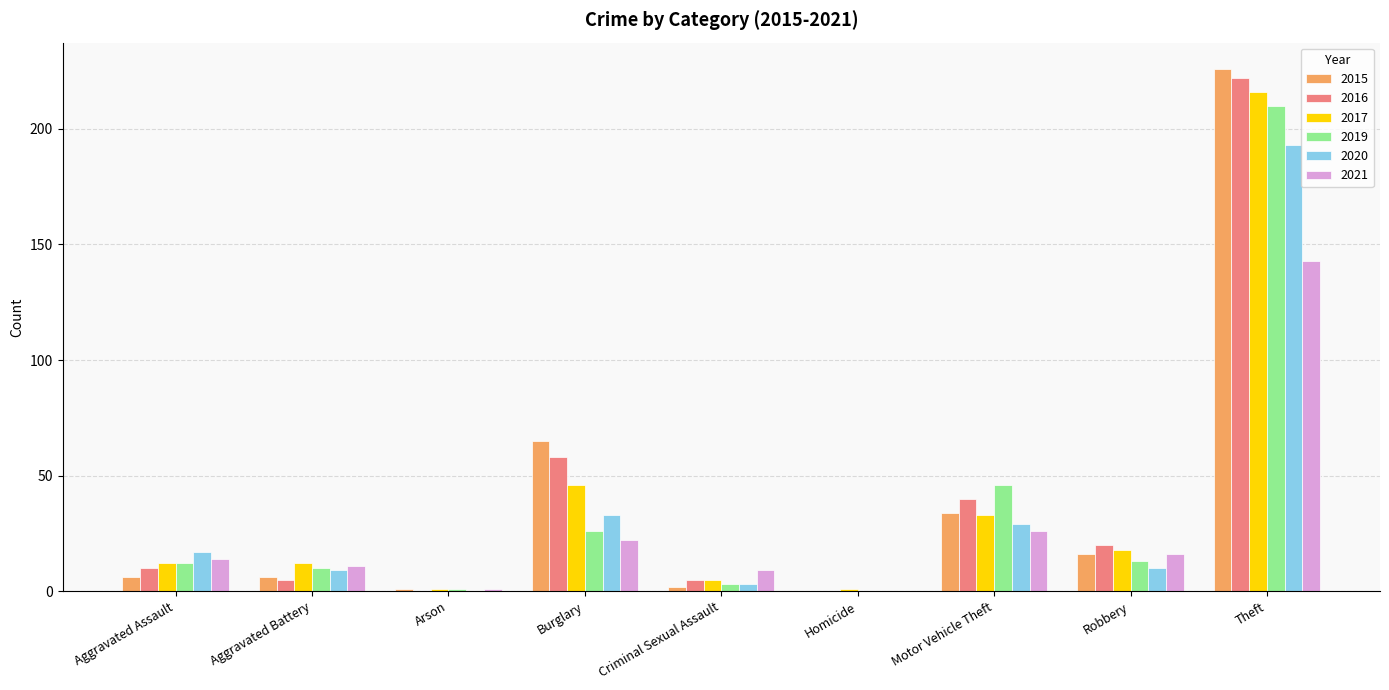

What is the approximate value of 2017 at Burglary?

46